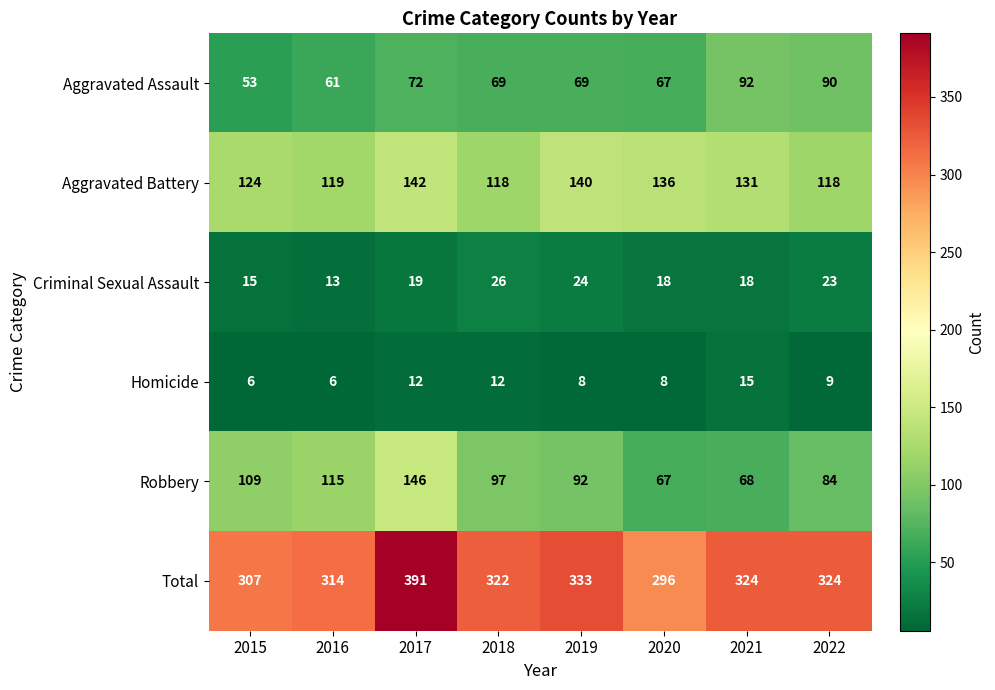

The Aggravated Battery series shows 140 at 2019. True or false?

True